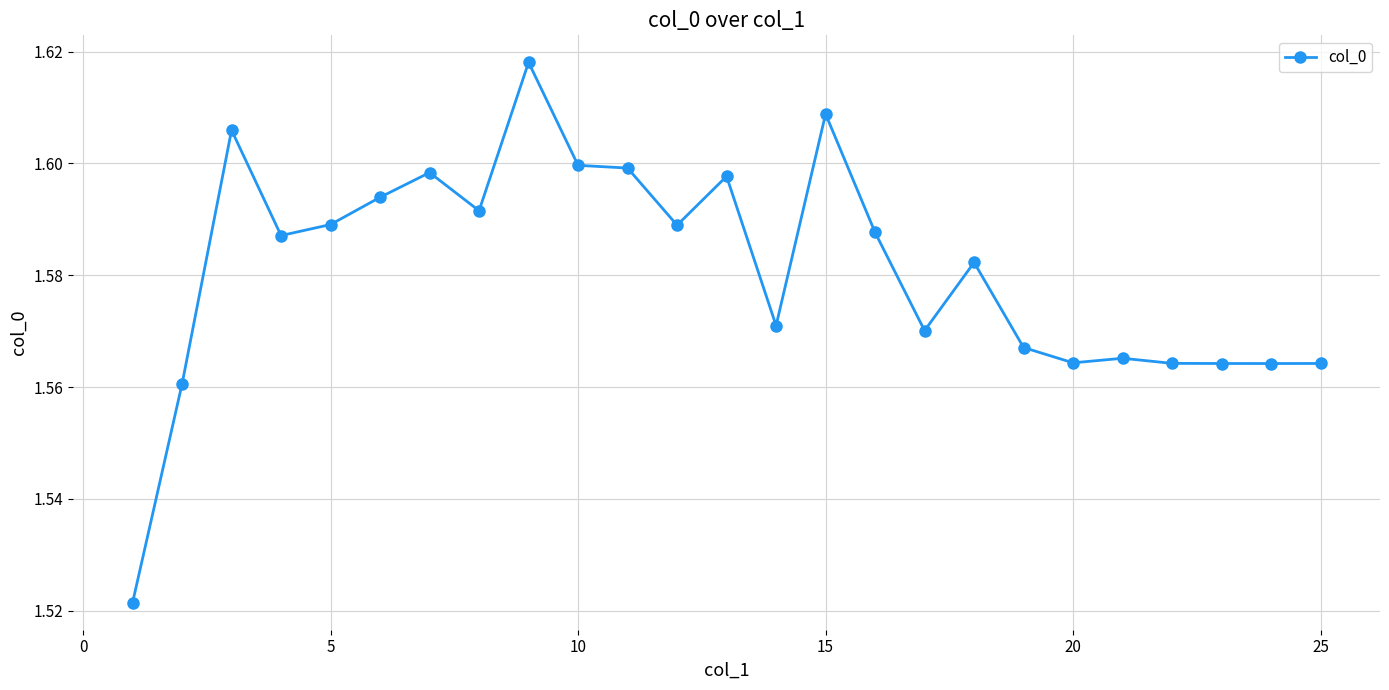

Count the values in the range 1 to 2.

25